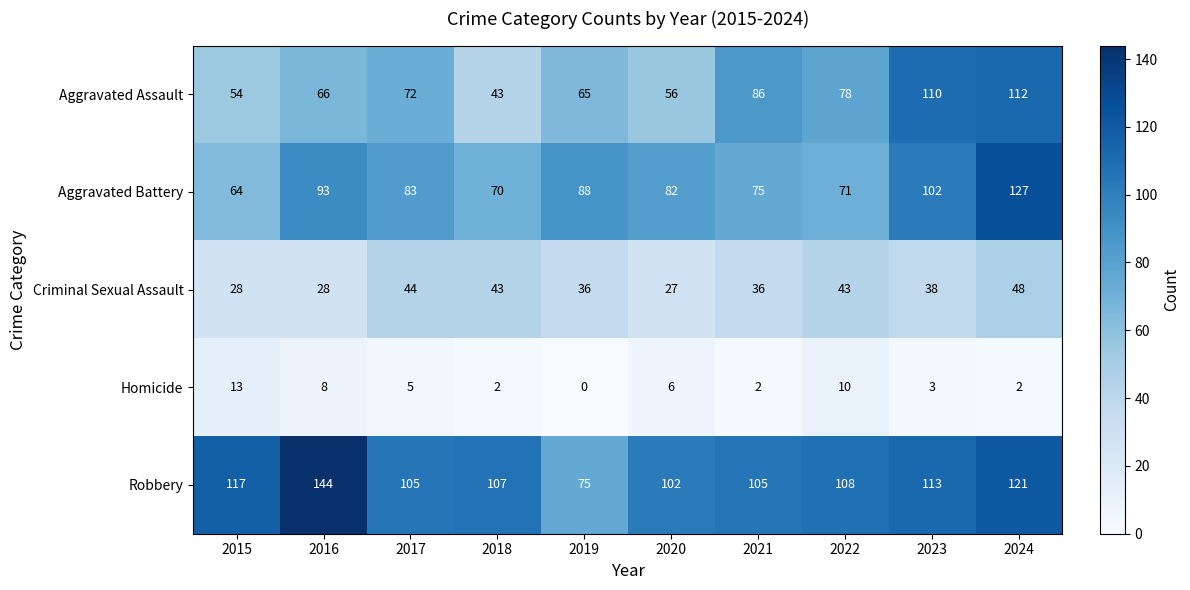

At which category does the chart reach its peak across all series?

2016